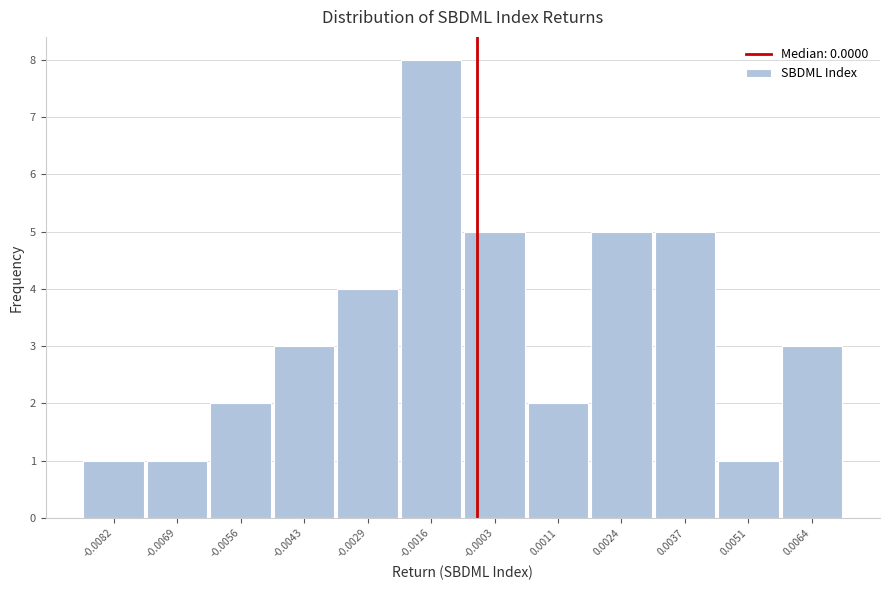

Reading left to right, list all the values displayed in this chart.

-0.0082=1	-0.0069=1	-0.0056=2	-0.0043=3	-0.0029=4	-0.0016=8	-0.0003=5	0.0011=2	0.0024=5	0.0037=5	0.0051=1	0.0064=3